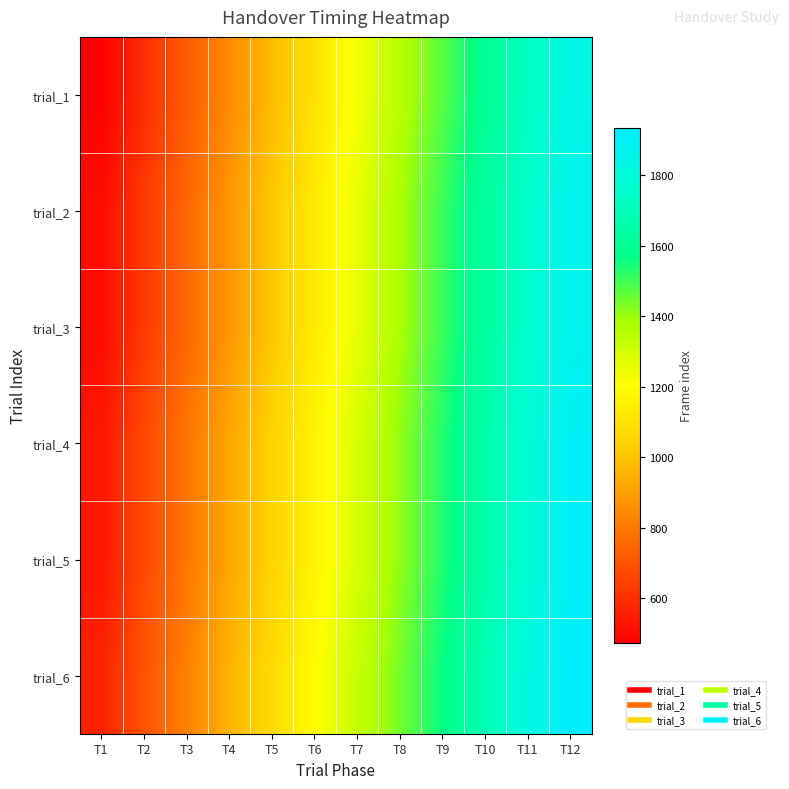

Rank the series at T6 from lowest to highest value.

trial_1, trial_2, trial_3, trial_4, trial_5, trial_6